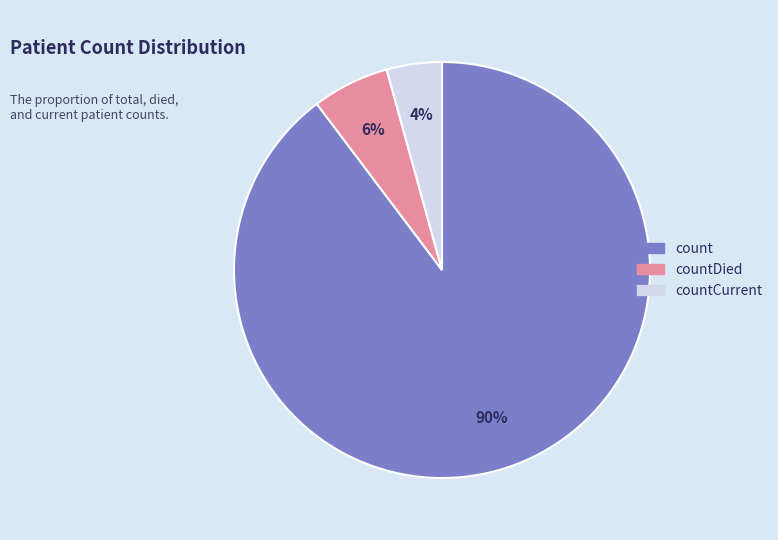

Approximately how many times larger is the value at countCurrent compared to countDied?

0.7